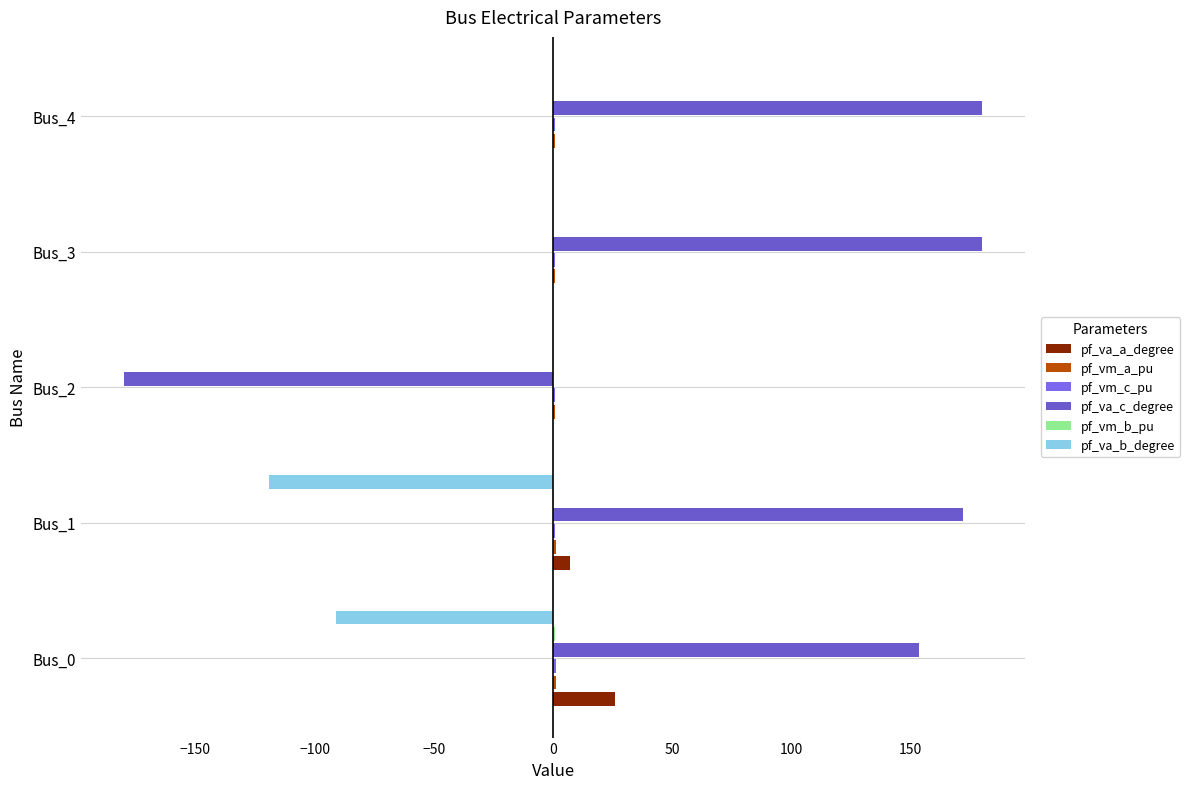

How many data points in pf_va_a_degree are above 0?

4